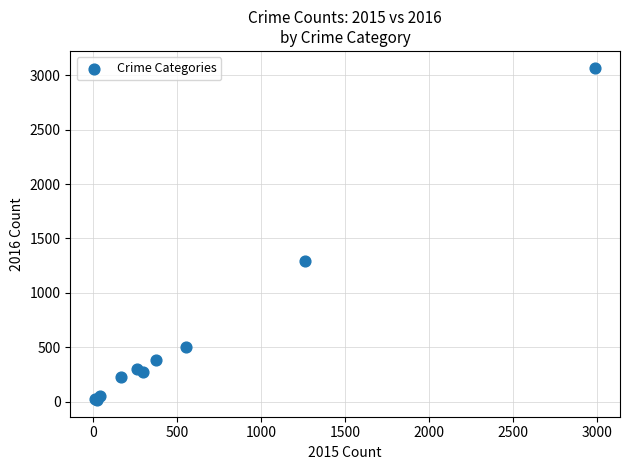

What Y value in the scatter plot is closest to 1542?

1297